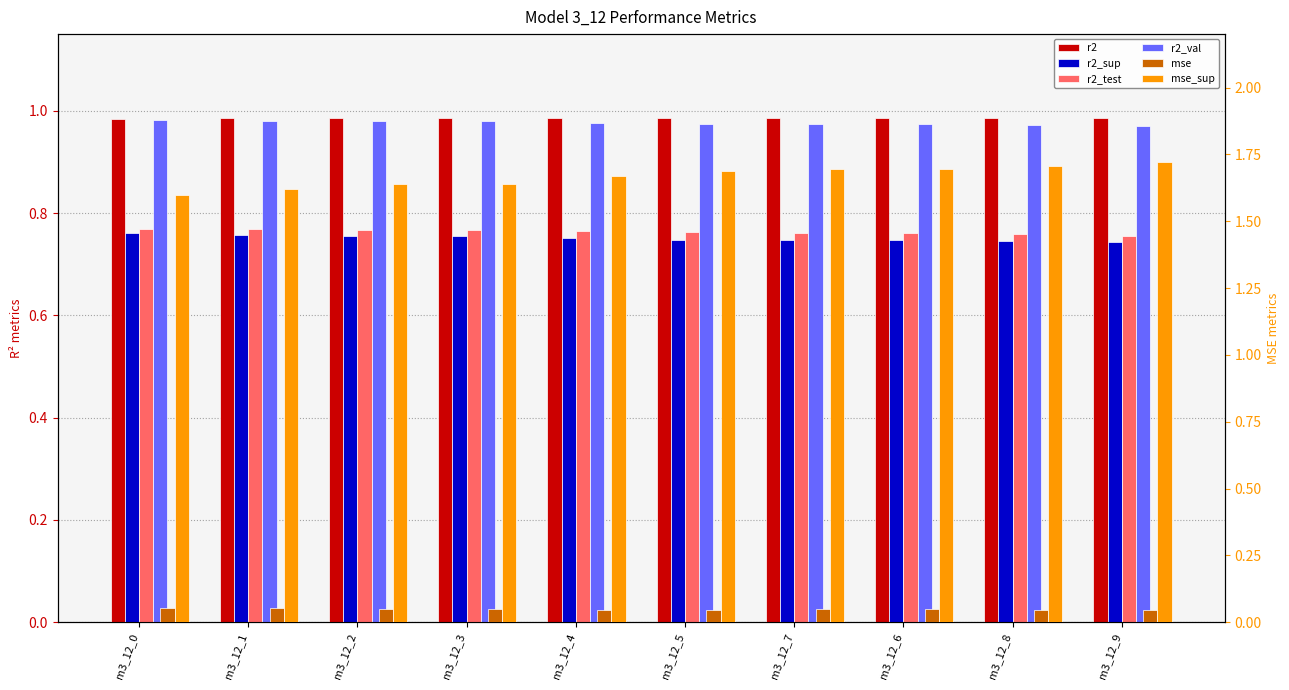

Which series has the largest total across all categories?

mse_sup